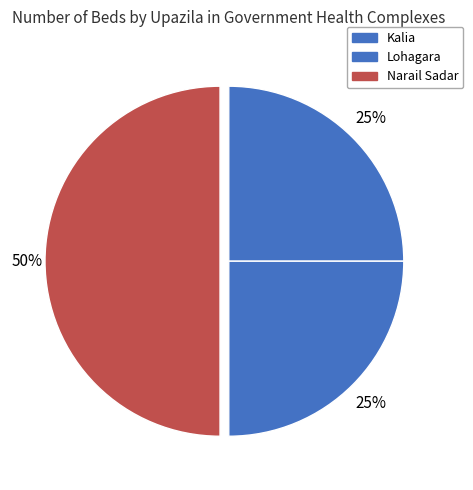

What percentage is the Lohagara slice, to the nearest percent?

25%